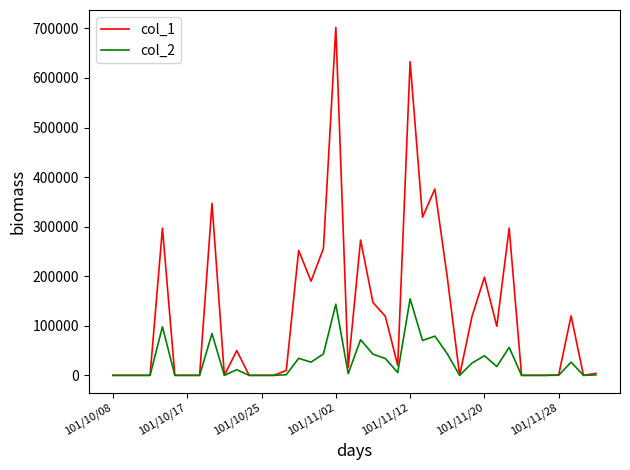

Which series has the widest spread of values?

col_1